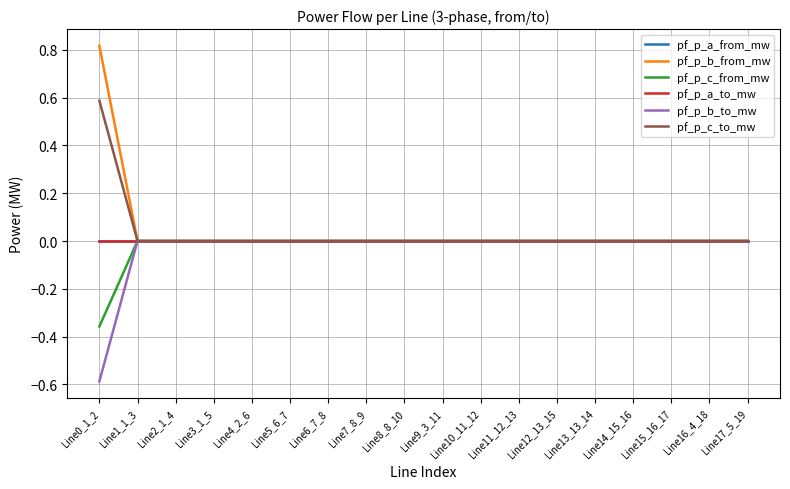

What is the label of the 7th point from the right?

Line11_12_13